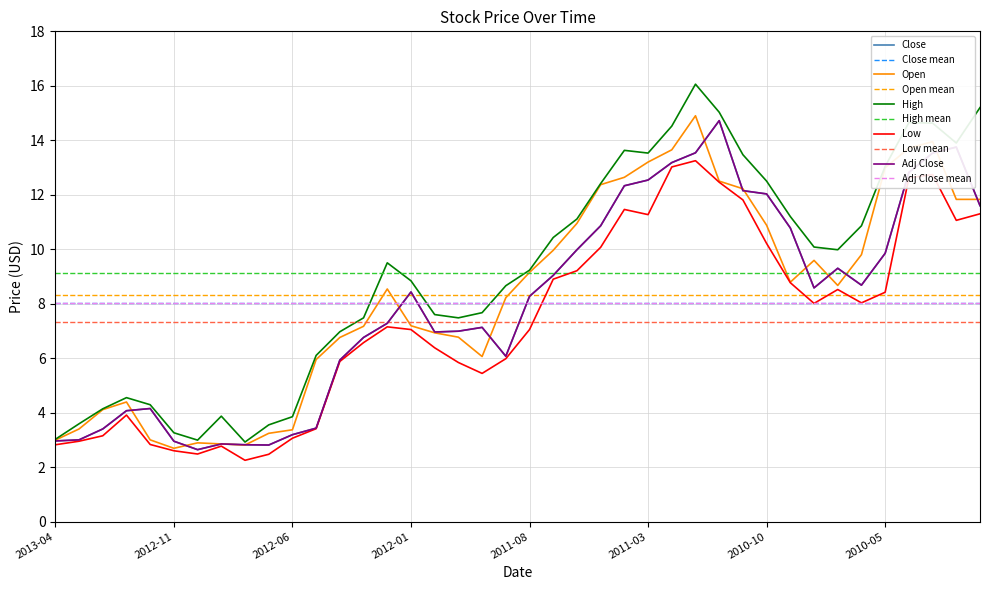

Reading right to left, extract all data points from this chart.

Close: 2010-01=11.6	2010-02=13.8	2010-03=13.5	2010-04=12.8	2010-05=9.8	2010-06=8.7	2010-07=9.3	2010-08=8.6	2010-09=10.8	2010-10=12.0	2010-11=12.2	2010-12=14.7	2011-01=13.5	2011-02=13.2	2011-03=12.5	2011-04=12.3	2011-05=10.9	2011-06=10.0	2011-07=9.0	2011-08=8.3	2011-09=6.1	2011-10=7.1	2011-11=7.0	2011-12=7.0	2012-01=8.4	2012-02=7.3	2012-03=6.8	2012-04=5.9	2012-05=3.4	2012-06=3.2	2012-07=2.8	2012-08=2.8	2012-09=2.9	2012-10=2.6	2012-11=3.0	2012-12=4.2	2013-01=4.1	2013-02=3.4	2013-03=3.0	2013-04=3.0
Open: 2010-01=11.8	2010-02=11.8	2010-03=13.9	2010-04=13.7	2010-05=13.0	2010-06=9.8	2010-07=8.7	2010-08=9.6	2010-09=8.8	2010-10=10.9	2010-11=12.2	2010-12=12.5	2011-01=14.9	2011-02=13.7	2011-03=13.2	2011-04=12.6	2011-05=12.4	2011-06=10.9	2011-07=10.0	2011-08=9.2	2011-09=8.2	2011-10=6.1	2011-11=6.8	2011-12=6.9	2012-01=7.2	2012-02=8.5	2012-03=7.2	2012-04=6.8	2012-05=6.0	2012-06=3.4	2012-07=3.2	2012-08=2.8	2012-09=2.9	2012-10=2.9	2012-11=2.7	2012-12=3.0	2013-01=4.4	2013-02=4.1	2013-03=3.4	2013-04=3.0
High: 2010-01=15.2	2010-02=13.9	2010-03=14.6	2010-04=14.7	2010-05=13.0	2010-06=10.9	2010-07=10.0	2010-08=10.1	2010-09=11.2	2010-10=12.5	2010-11=13.5	2010-12=15.0	2011-01=16.1	2011-02=14.5	2011-03=13.5	2011-04=13.6	2011-05=12.4	2011-06=11.1	2011-07=10.4	2011-08=9.2	2011-09=8.7	2011-10=7.7	2011-11=7.5	2011-12=7.6	2012-01=8.8	2012-02=9.5	2012-03=7.5	2012-04=7.0	2012-05=6.1	2012-06=3.9	2012-07=3.5	2012-08=2.9	2012-09=3.9	2012-10=3.0	2012-11=3.3	2012-12=4.3	2013-01=4.5	2013-02=4.1	2013-03=3.6	2013-04=3.0
Low: 2010-01=11.3	2010-02=11.1	2010-03=12.7	2010-04=12.6	2010-05=8.4	2010-06=8.0	2010-07=8.5	2010-08=8.0	2010-09=8.8	2010-10=10.2	2010-11=11.8	2010-12=12.5	2011-01=13.2	2011-02=13.0	2011-03=11.3	2011-04=11.5	2011-05=10.1	2011-06=9.2	2011-07=8.9	2011-08=7.0	2011-09=6.0	2011-10=5.4	2011-11=5.8	2011-12=6.4	2012-01=7.0	2012-02=7.2	2012-03=6.6	2012-04=5.9	2012-05=3.4	2012-06=3.1	2012-07=2.5	2012-08=2.2	2012-09=2.8	2012-10=2.5	2012-11=2.6	2012-12=2.8	2013-01=3.9	2013-02=3.1	2013-03=3.0	2013-04=2.8
Adj Close: 2010-01=11.6	2010-02=13.8	2010-03=13.5	2010-04=12.8	2010-05=9.8	2010-06=8.7	2010-07=9.3	2010-08=8.6	2010-09=10.8	2010-10=12.0	2010-11=12.2	2010-12=14.7	2011-01=13.5	2011-02=13.2	2011-03=12.5	2011-04=12.3	2011-05=10.9	2011-06=10.0	2011-07=9.0	2011-08=8.3	2011-09=6.1	2011-10=7.1	2011-11=7.0	2011-12=7.0	2012-01=8.4	2012-02=7.3	2012-03=6.8	2012-04=5.9	2012-05=3.4	2012-06=3.2	2012-07=2.8	2012-08=2.8	2012-09=2.9	2012-10=2.6	2012-11=3.0	2012-12=4.2	2013-01=4.1	2013-02=3.4	2013-03=3.0	2013-04=3.0